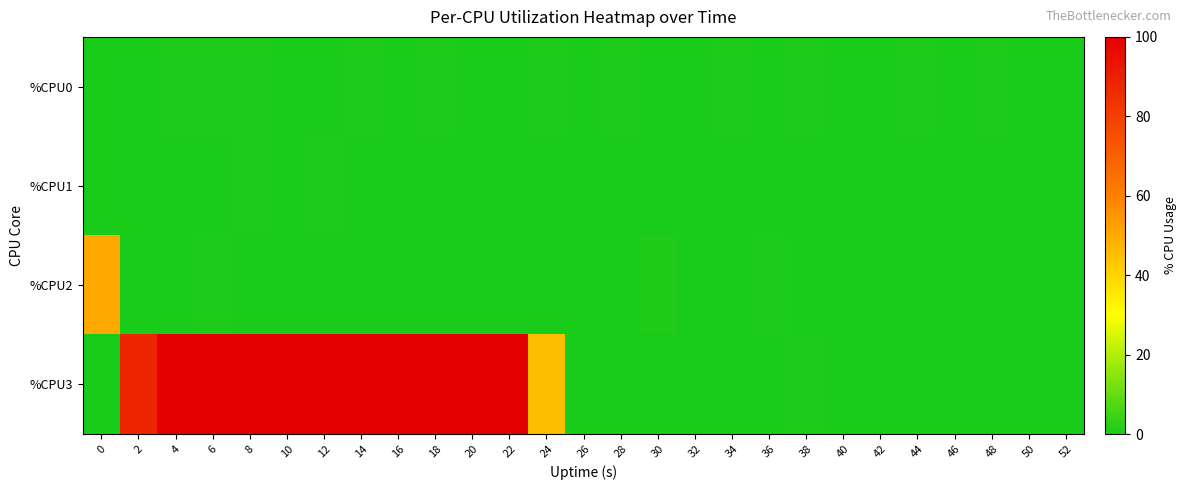

At how many categories does at least one series exceed 59?

11